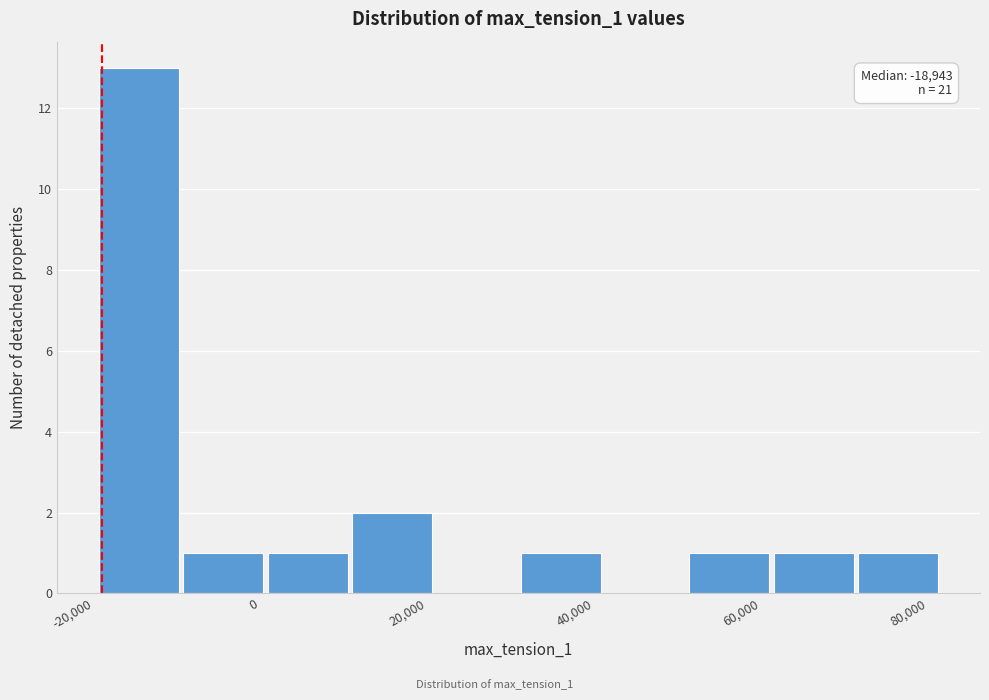

Which range on the x-axis has the tallest bar?

-20000 to -10000